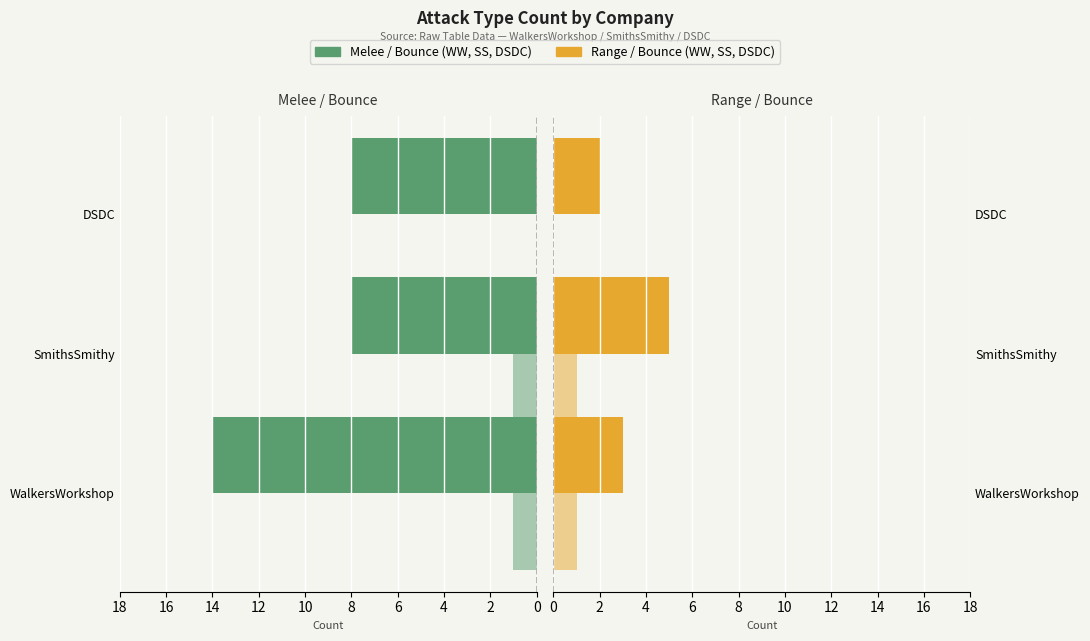

The range series shows 4 at DSDC. True or false?

False